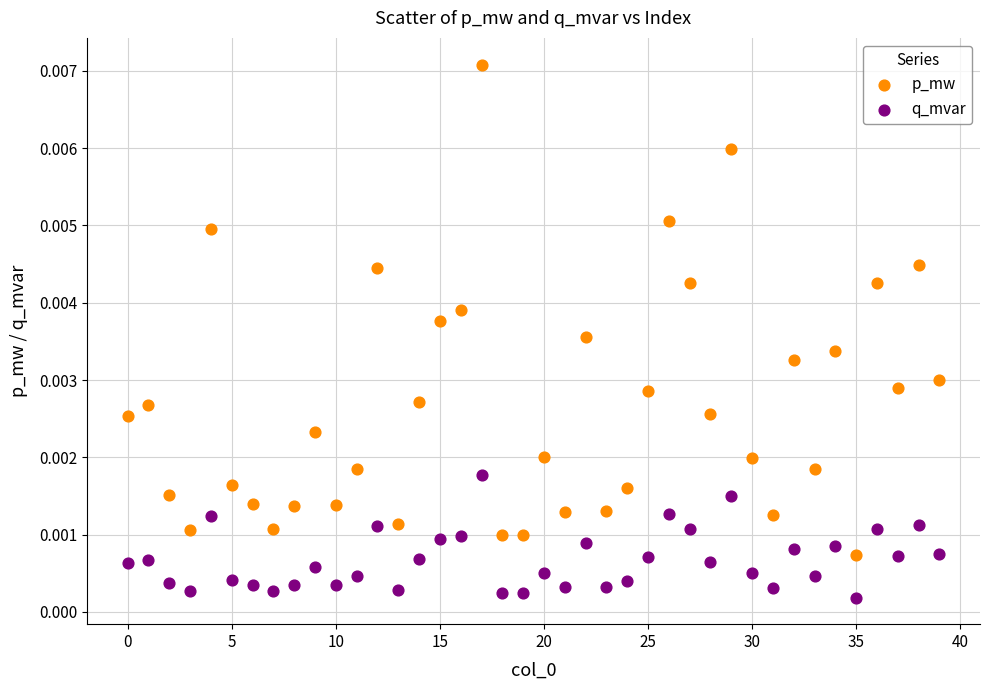

Which series reaches the maximum Y coordinate?

p_mw